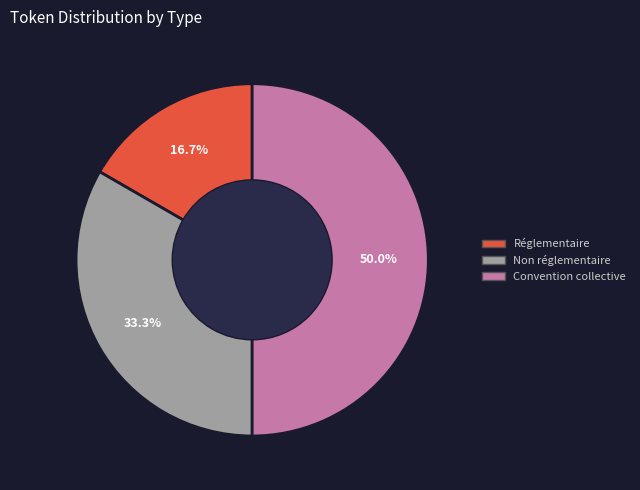

Which slice is the largest?

Convention collective